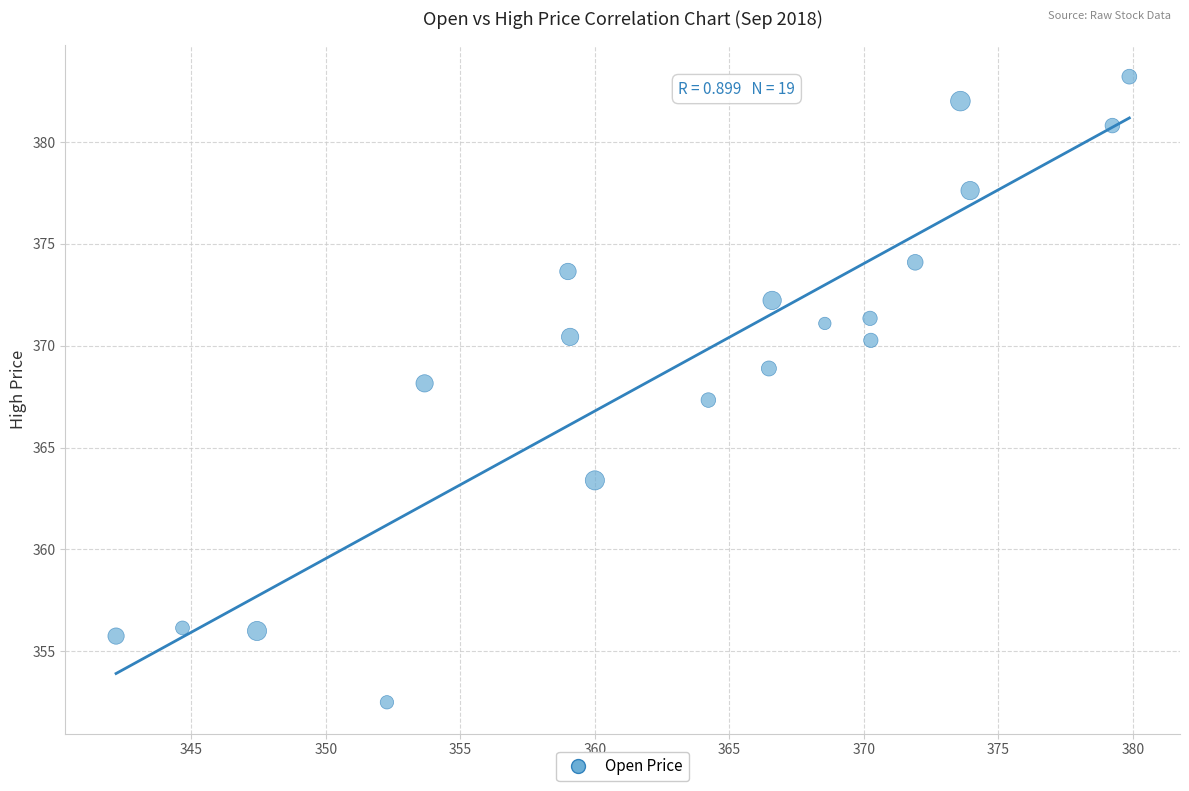

What is the range of Y values (max minus min)?

30.7